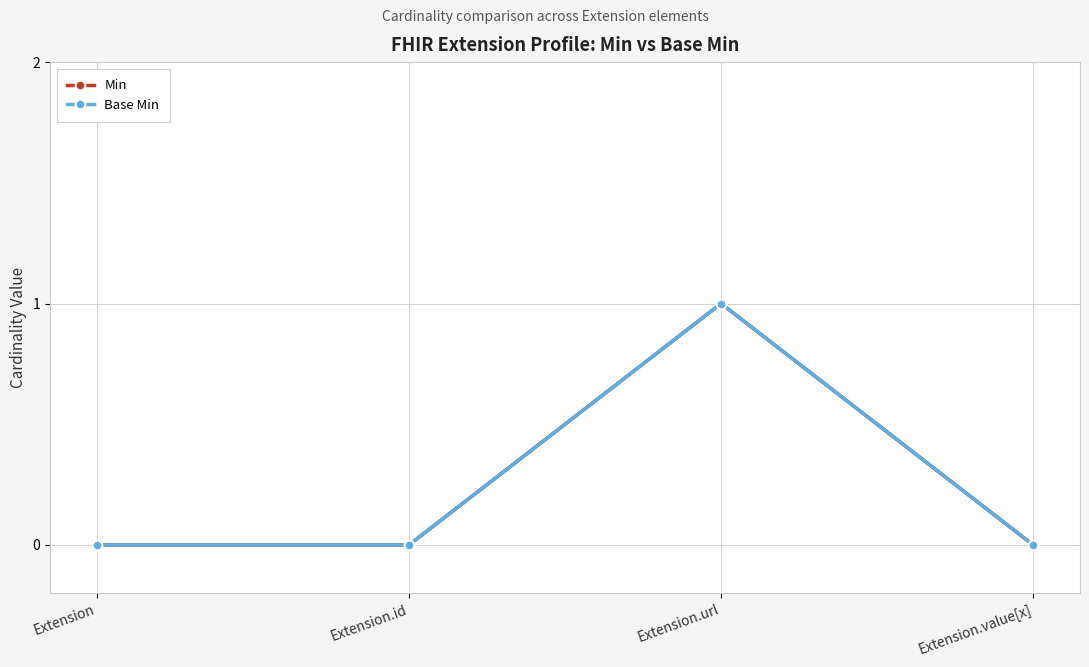

Does the chart display data point markers on the line(s)?

Yes